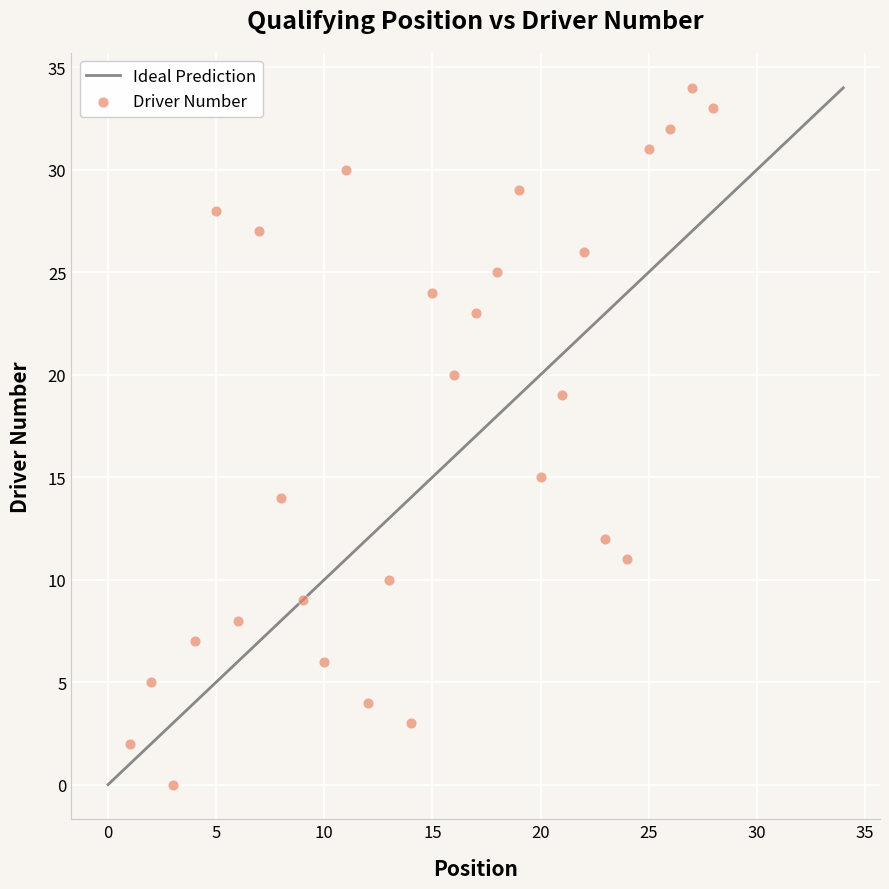

What is the range of X values (max minus min)?

27